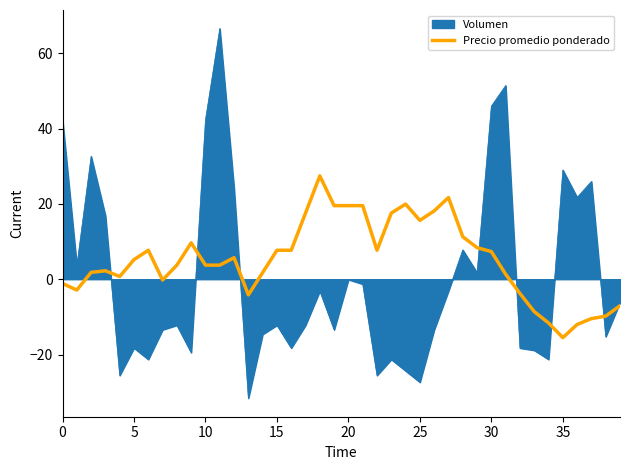

Which series has the largest total across all categories?

Precio promedio ponderado